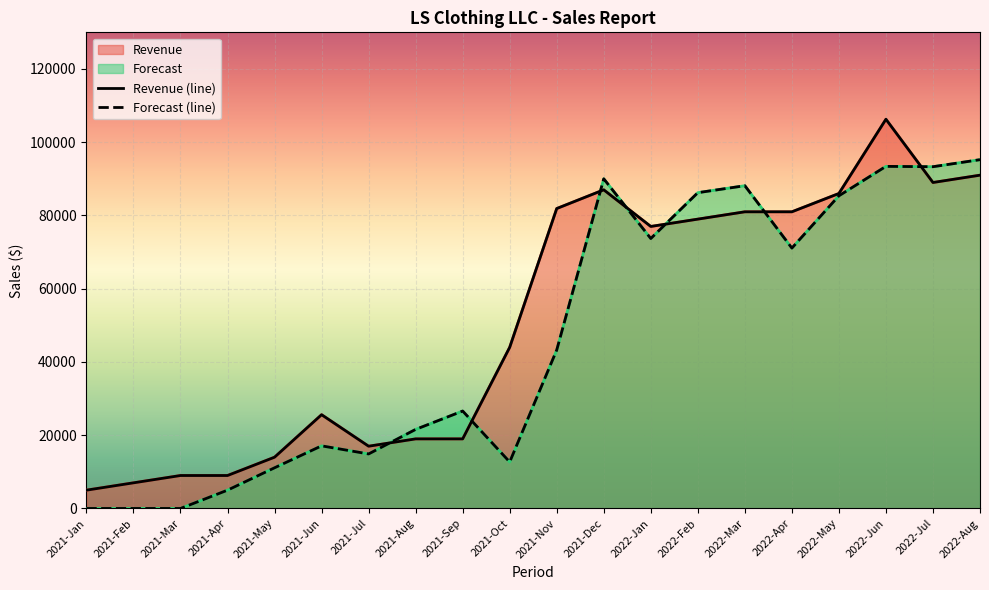

Read the Revenue (line) value at 2022-Apr.

81000.0